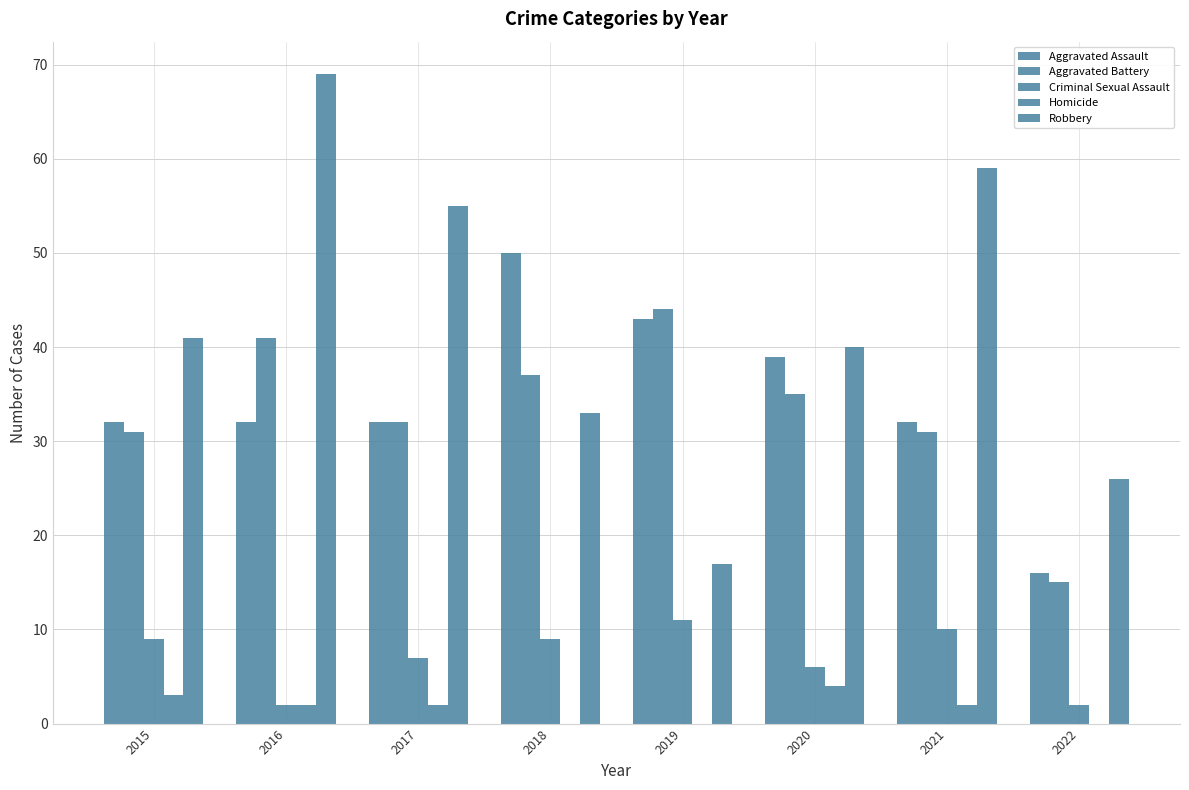

Rank the series by their maximum value, from highest to lowest.

Robbery, Aggravated Assault, Aggravated Battery, Criminal Sexual Assault, Homicide